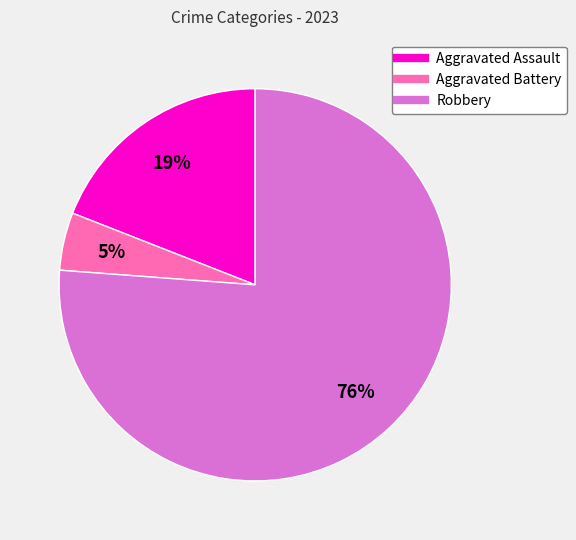

Is there any slice that represents more than half of the pie?

Yes